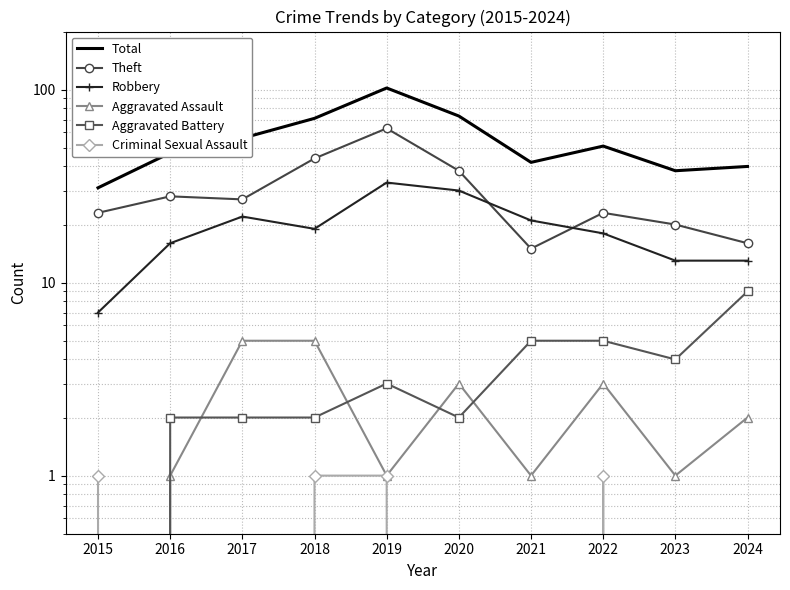

What is the sum of all Criminal Sexual Assault values?

4